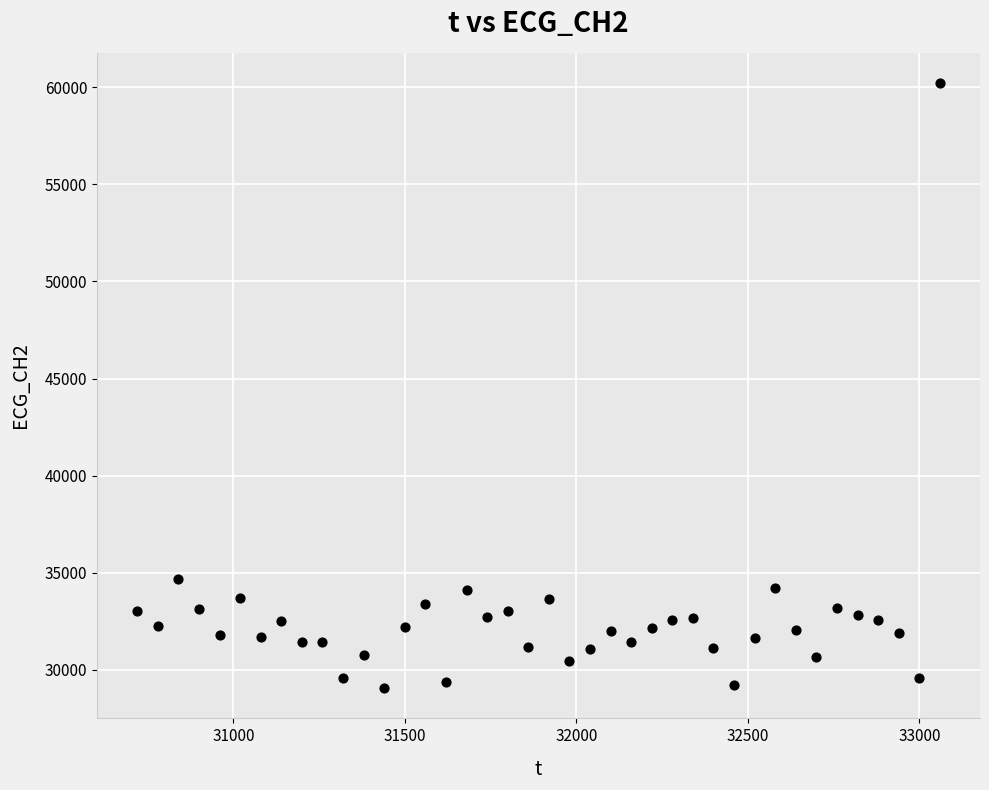

What is the range of X values (max minus min)?

2340